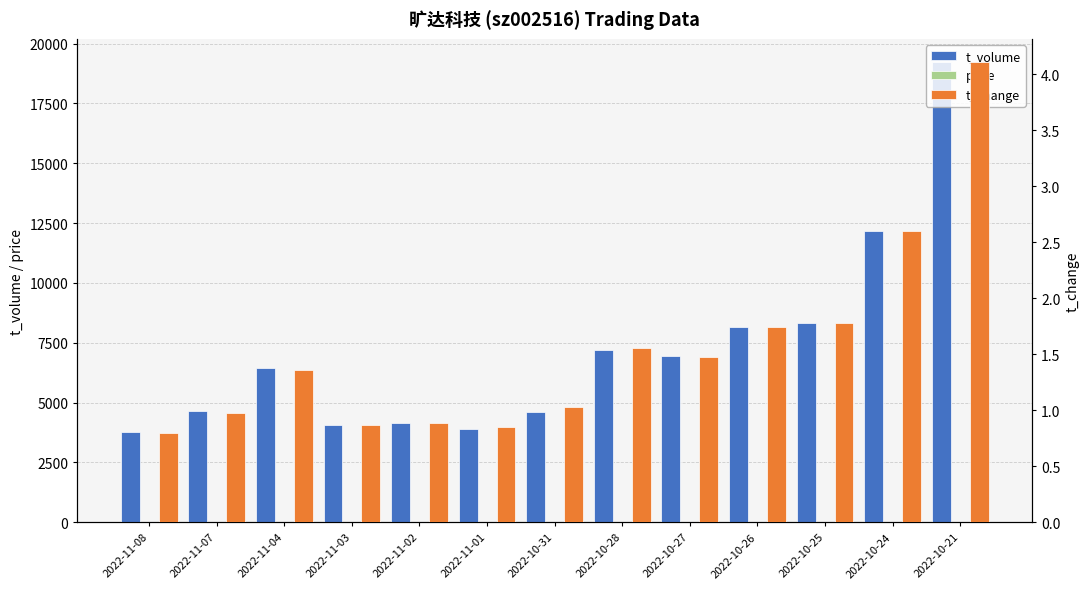

Is the value of price at 2022-11-01 greater than the value of t_volume at 2022-10-28?

No